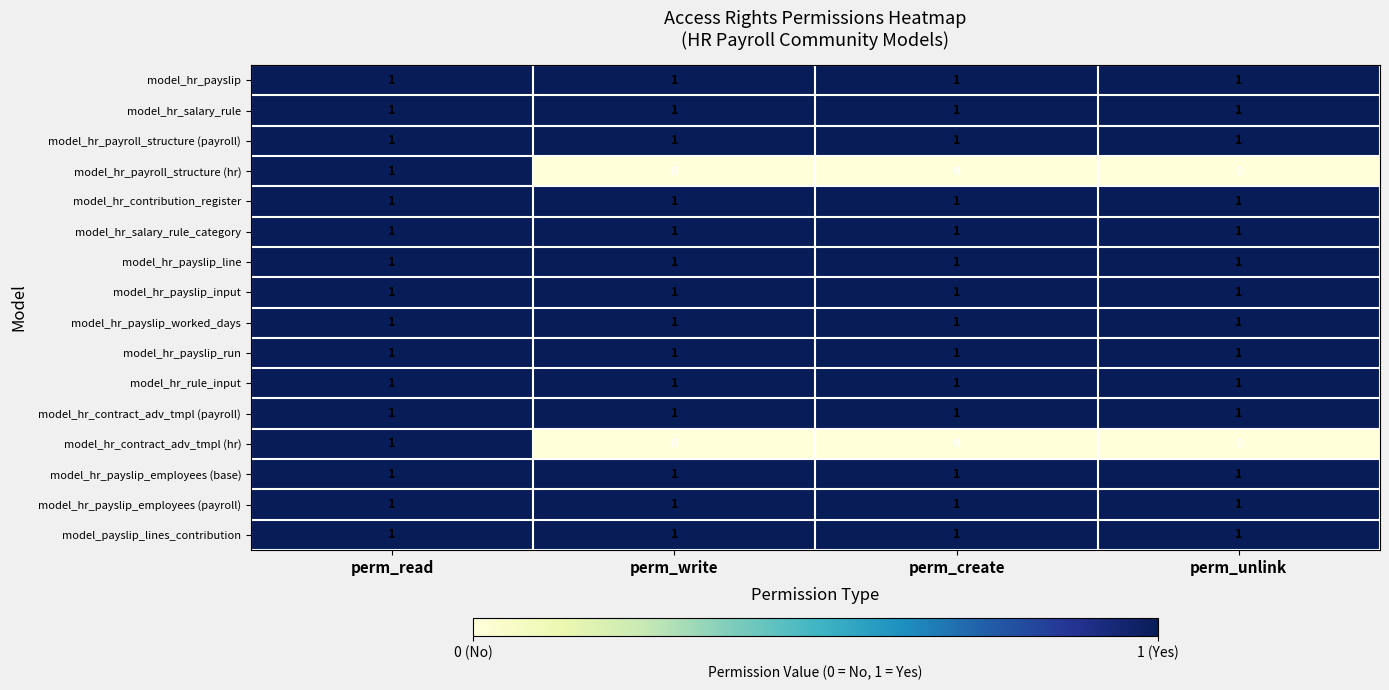

Is it true that model_hr_payslip_run equals 1 at perm_unlink?

True